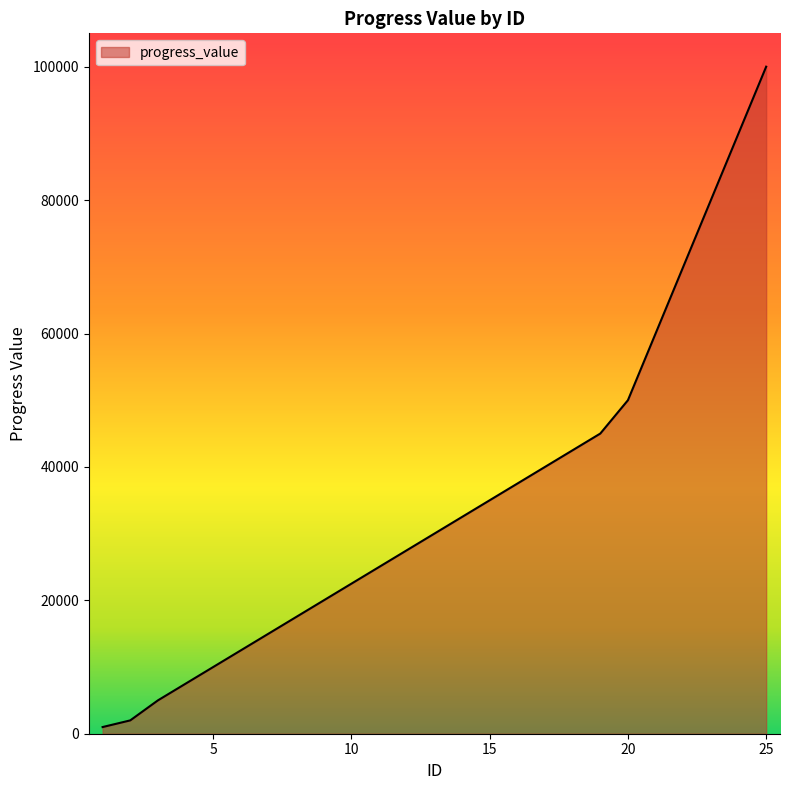

What is the difference between the maximum and minimum values?

99000